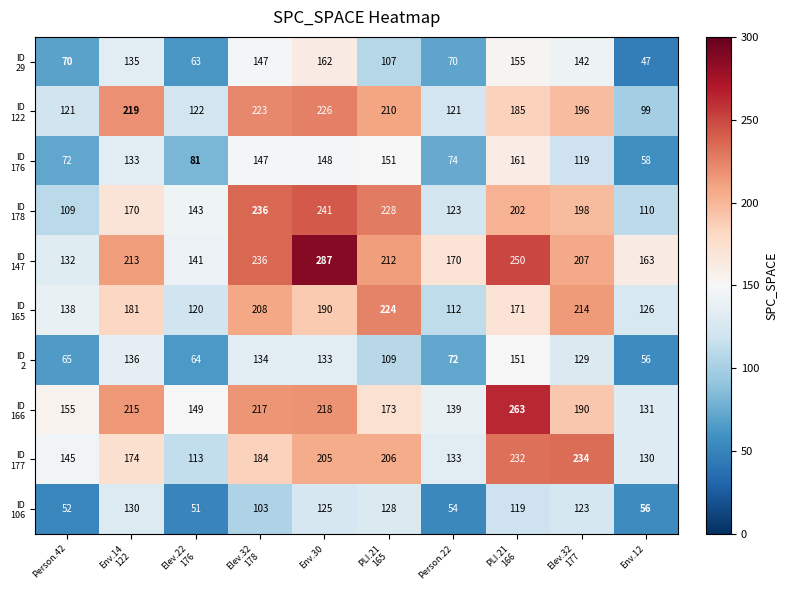

At which category is the sum across all series the highest?

Env.30